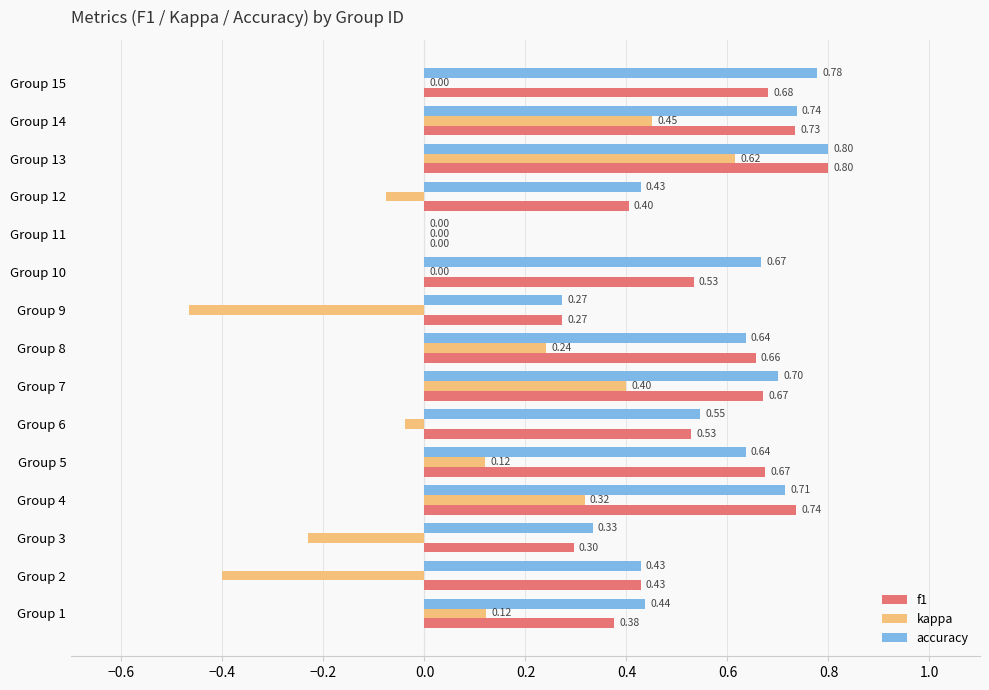

Which category has the highest value in the kappa series?

Group 13